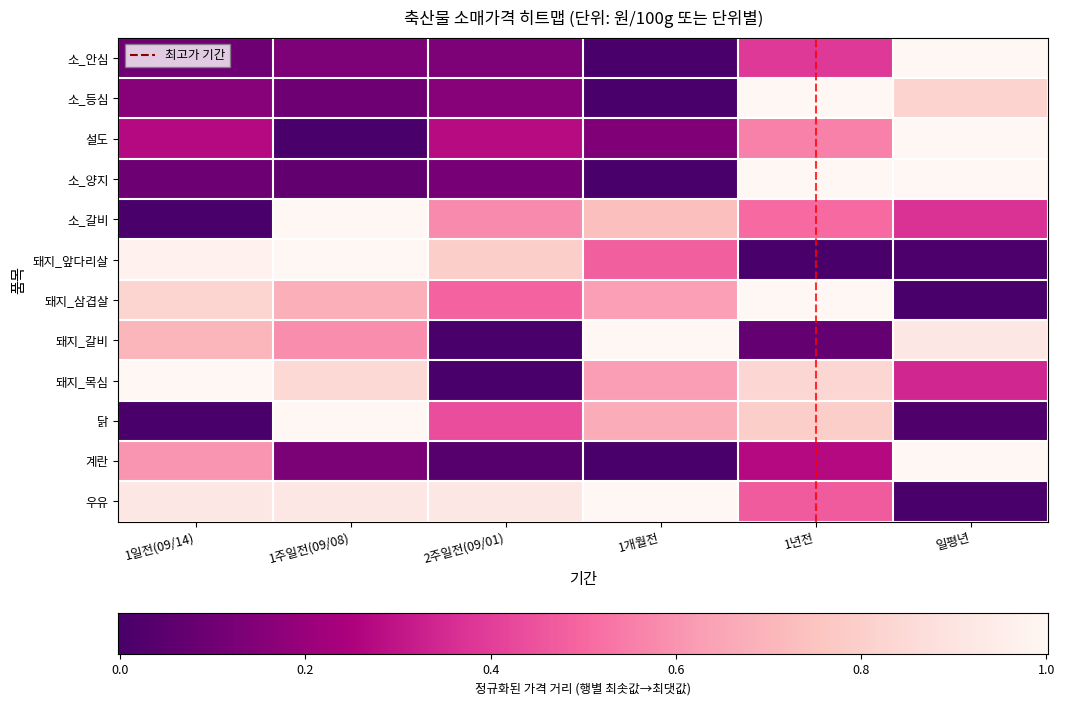

At which category does the chart reach its peak across all series?

1년전